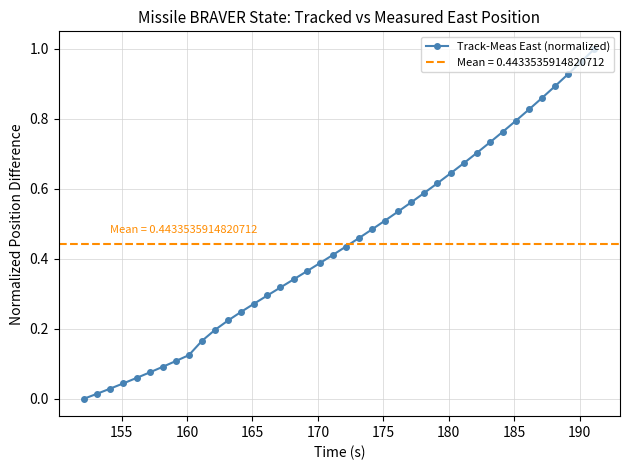

Reading left to right, list all the values displayed in this chart.

0.0	0.0	0.0	0.0	0.1	0.1	0.1	0.1	0.1	0.2	0.2	0.2	0.2	0.3	0.3	0.3	0.3	0.4	0.4	0.4	0.4	0.5	0.5	0.5	0.5	0.6	0.6	0.6	0.6	0.7	0.7	0.7	0.8	0.8	0.8	0.9	0.9	0.9	1.0	1.0